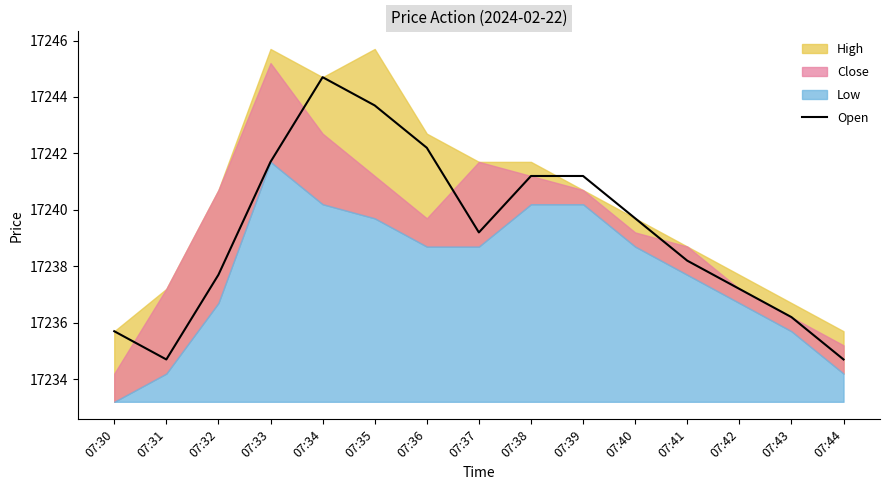

Is it true that the value at 07:41 is 23846.7?

False